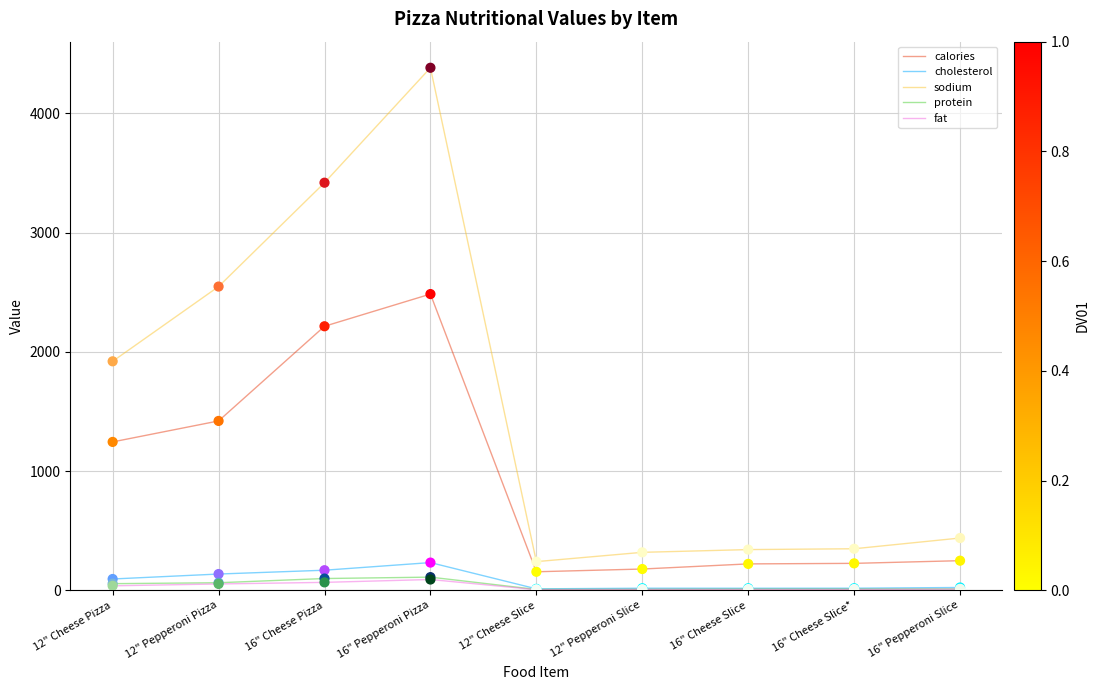

Which series has the largest range (max minus min)?

sodium